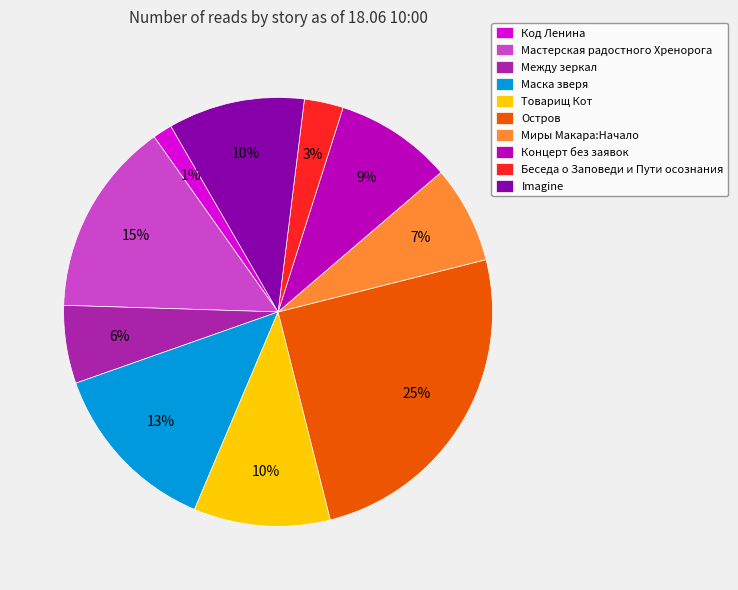

To the nearest percent, what percentage of the pie is Концерт без заявок?

9%